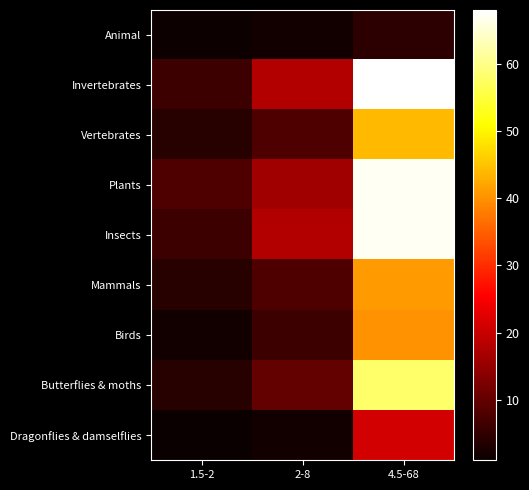

At 2-8, list the series in order from smallest to largest.

Animal, Dragonflies & damselflies, Birds, Vertebrates, Mammals, Butterflies & moths, Plants, Invertebrates, Insects